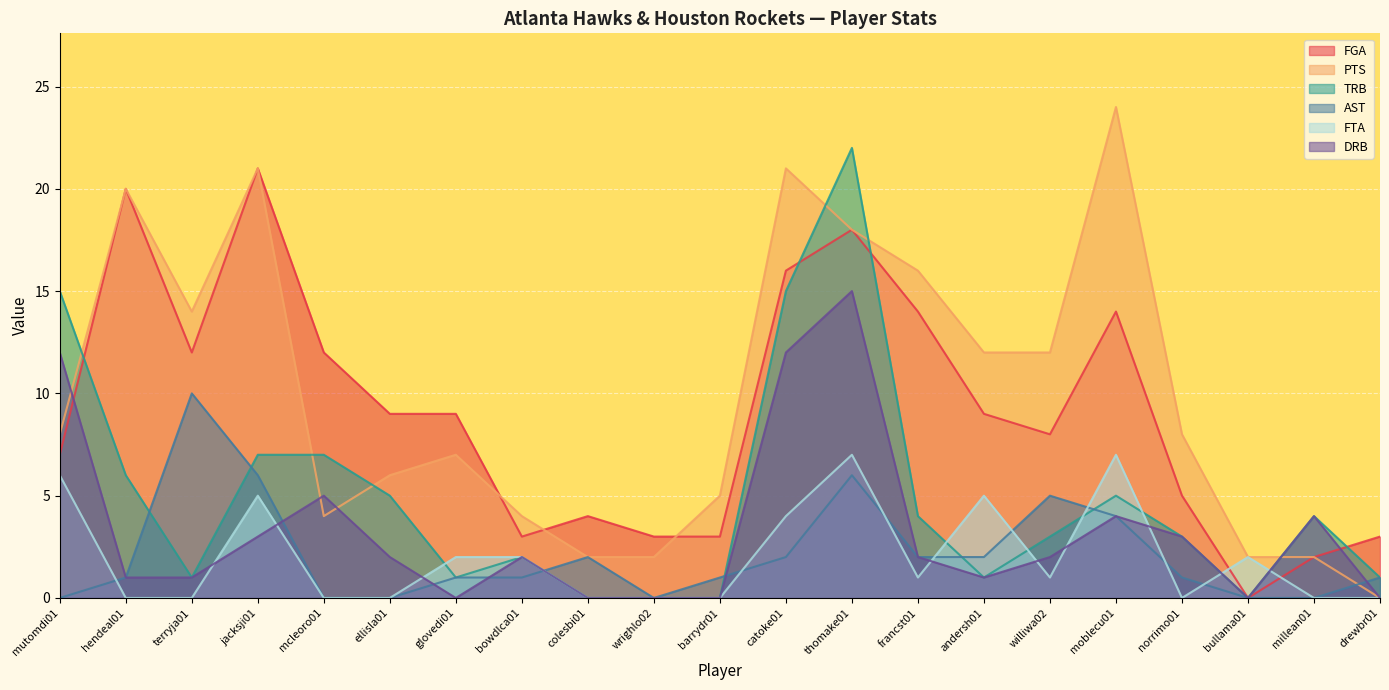

Between glovedi01 and williwa02, which series saw the biggest shift?

PTS